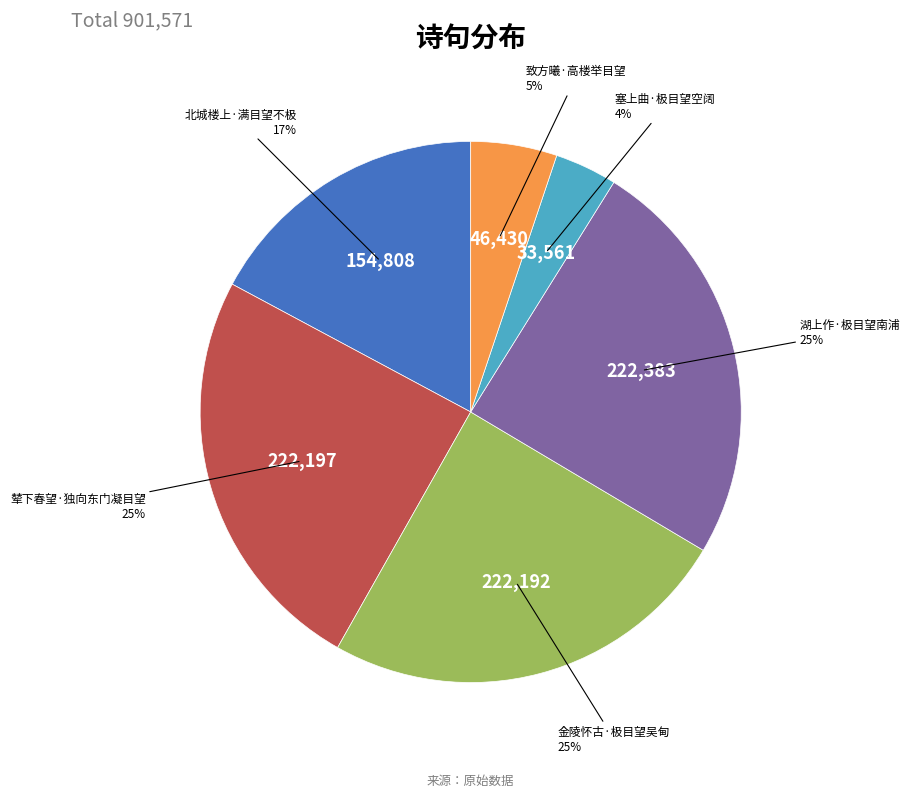

To the nearest percent, what is the combined percentage of 金陵怀古·极目望吴甸 and 致方曦·高楼举目望?

30%